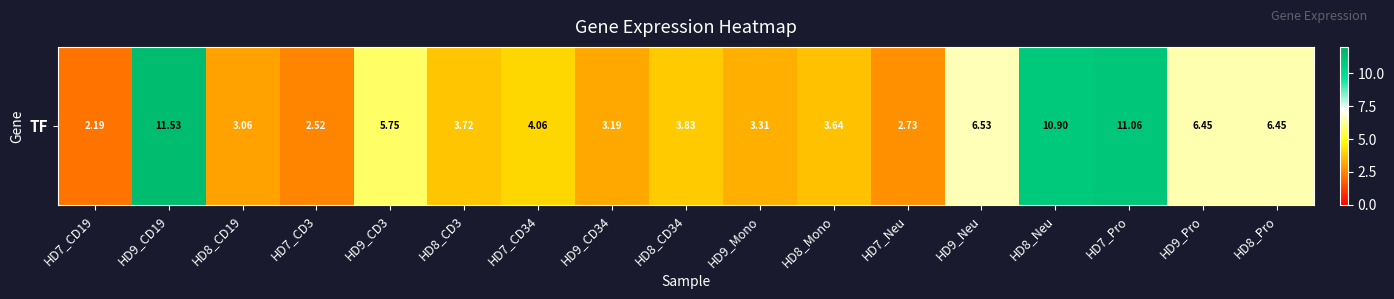

List the labels in order of value, largest first.

HD9_CD19, HD7_Pro, HD8_Neu, HD9_Neu, HD9_Pro, HD8_Pro, HD9_CD3, HD7_CD34, HD8_CD34, HD8_CD3, HD8_Mono, HD9_Mono, HD9_CD34, HD8_CD19, HD7_Neu, HD7_CD3, HD7_CD19